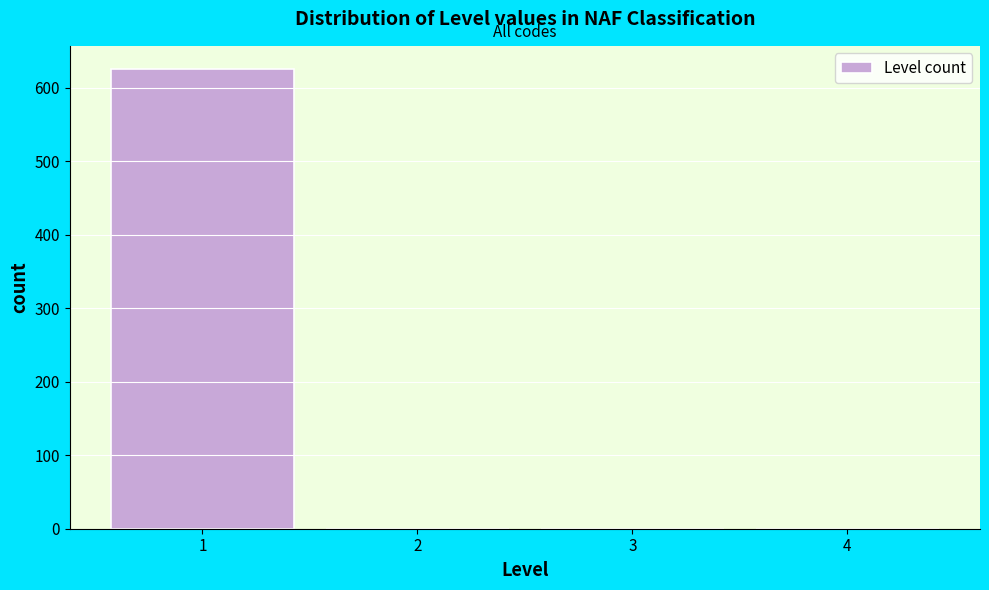

Reading left to right, what are all the values shown in this chart?

1=626	2=0	3=0	4=0